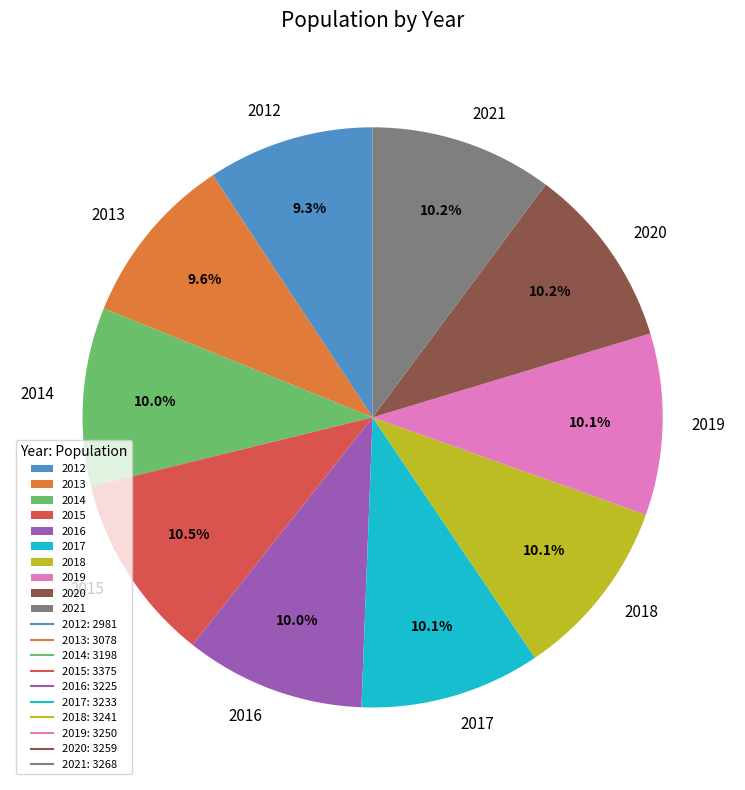

Count the number of slices in the pie.

10